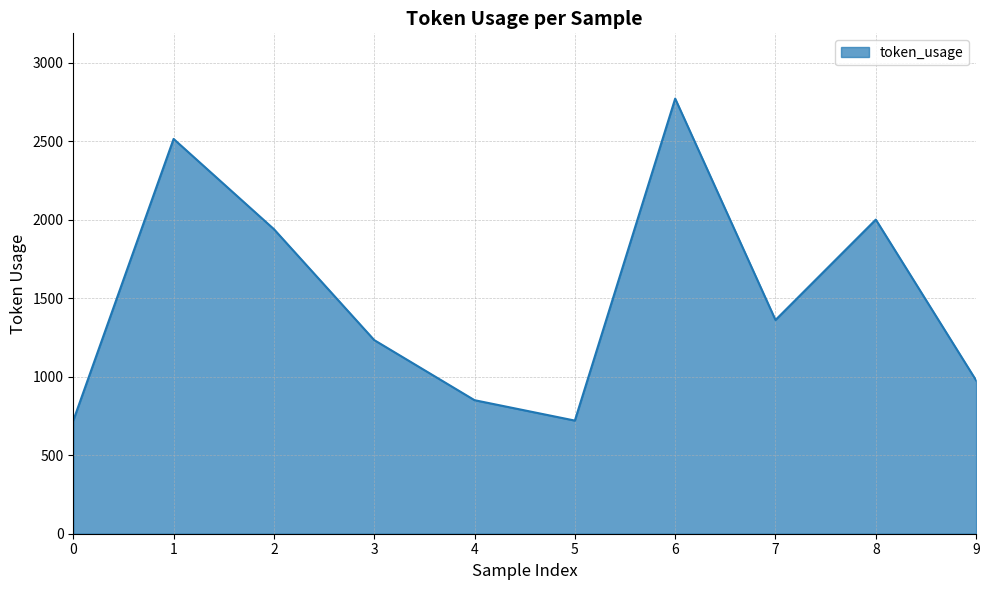

How many values are below 1362?

5